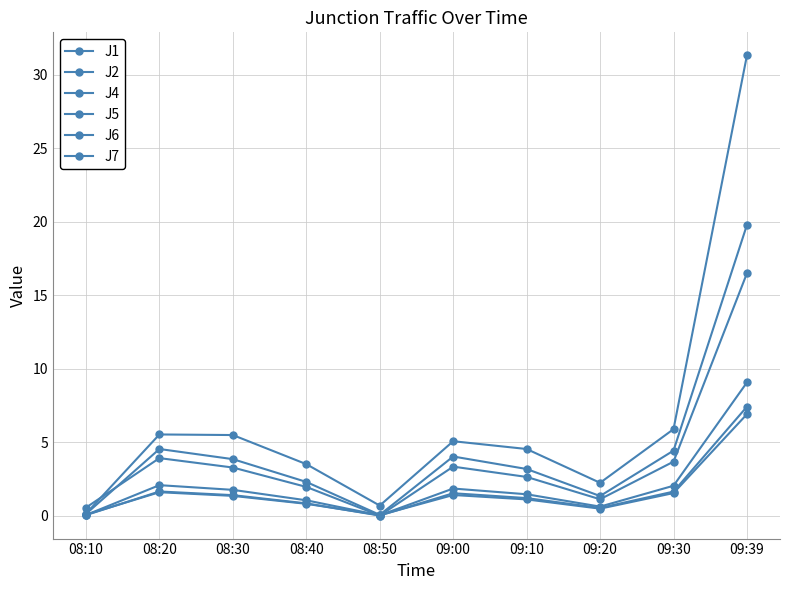

How many distinct data groups are displayed?

6